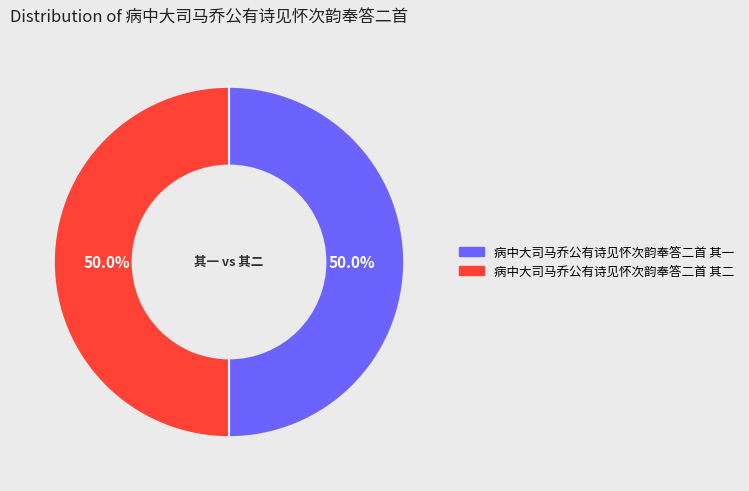

Combined, what portion of the pie is 病中大司马乔公有诗见怀次韵奉答二首 其一 and 病中大司马乔公有诗见怀次韵奉答二首 其二?

100.0%